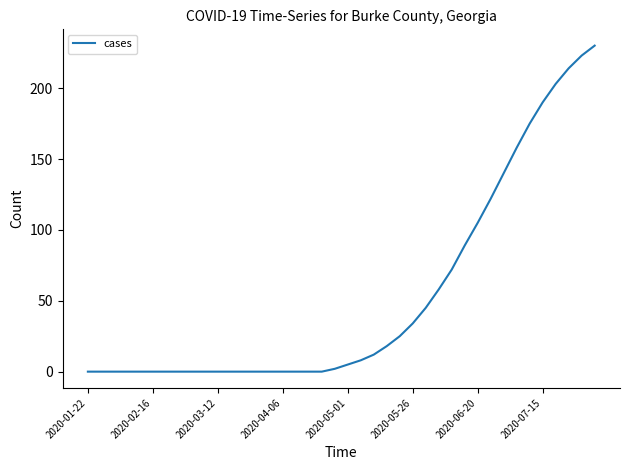

What is the difference between the maximum and minimum values?

230